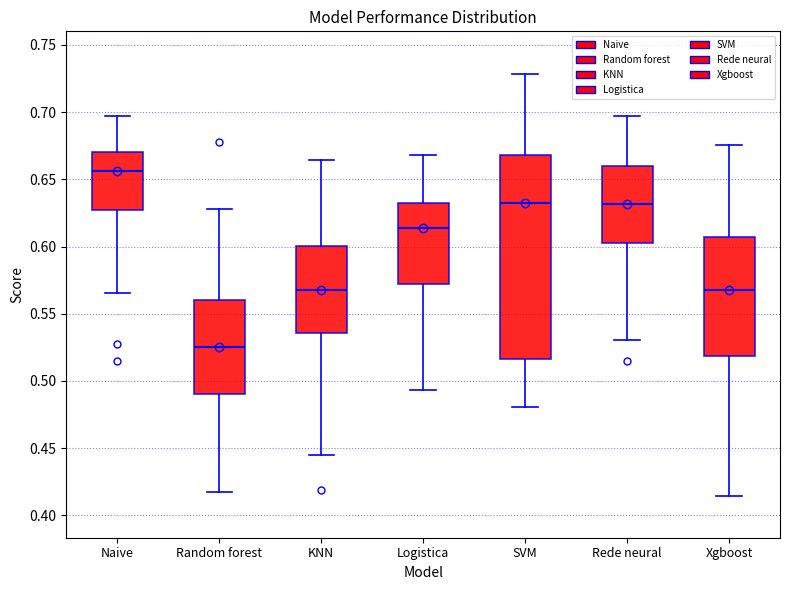

Comparing the boxes themselves (not the whiskers), which one is the tallest?

SVM